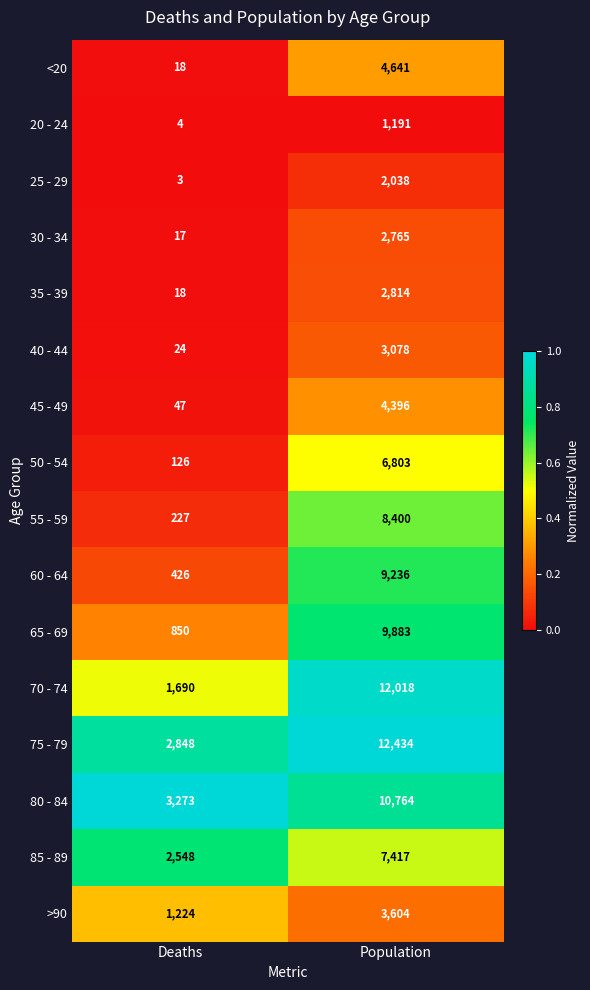

Which series has the largest total across all categories?

75 - 79